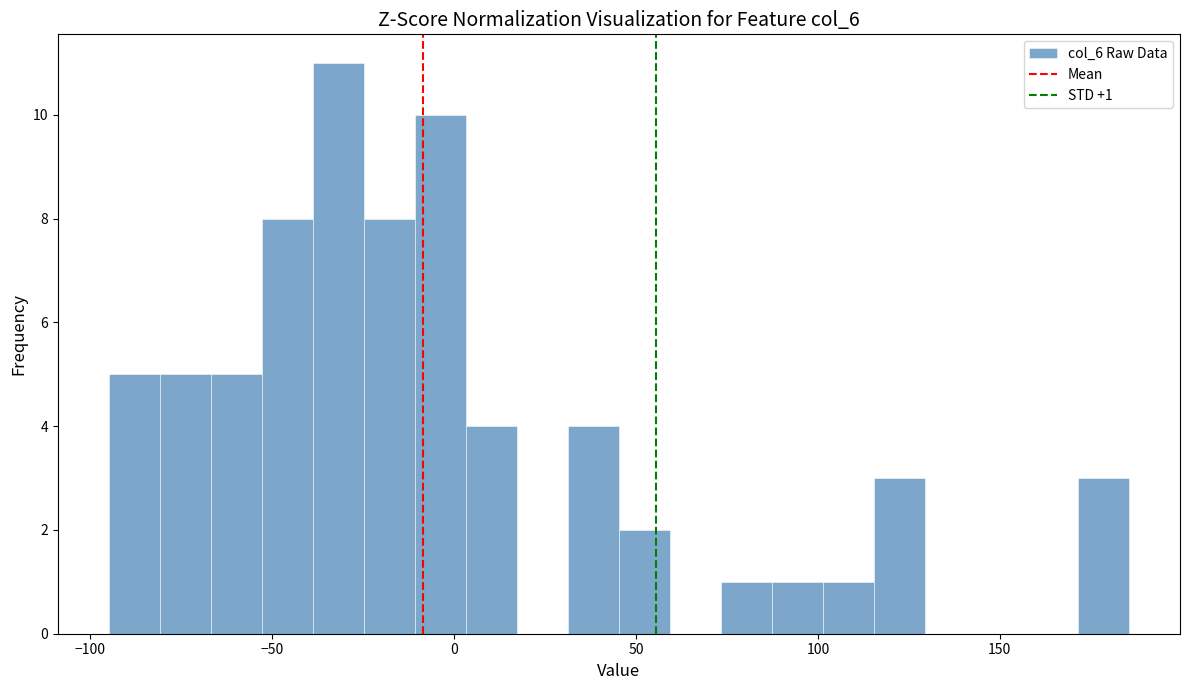

Read against the x-axis, roughly where is the centre of the tallest bar?

-30